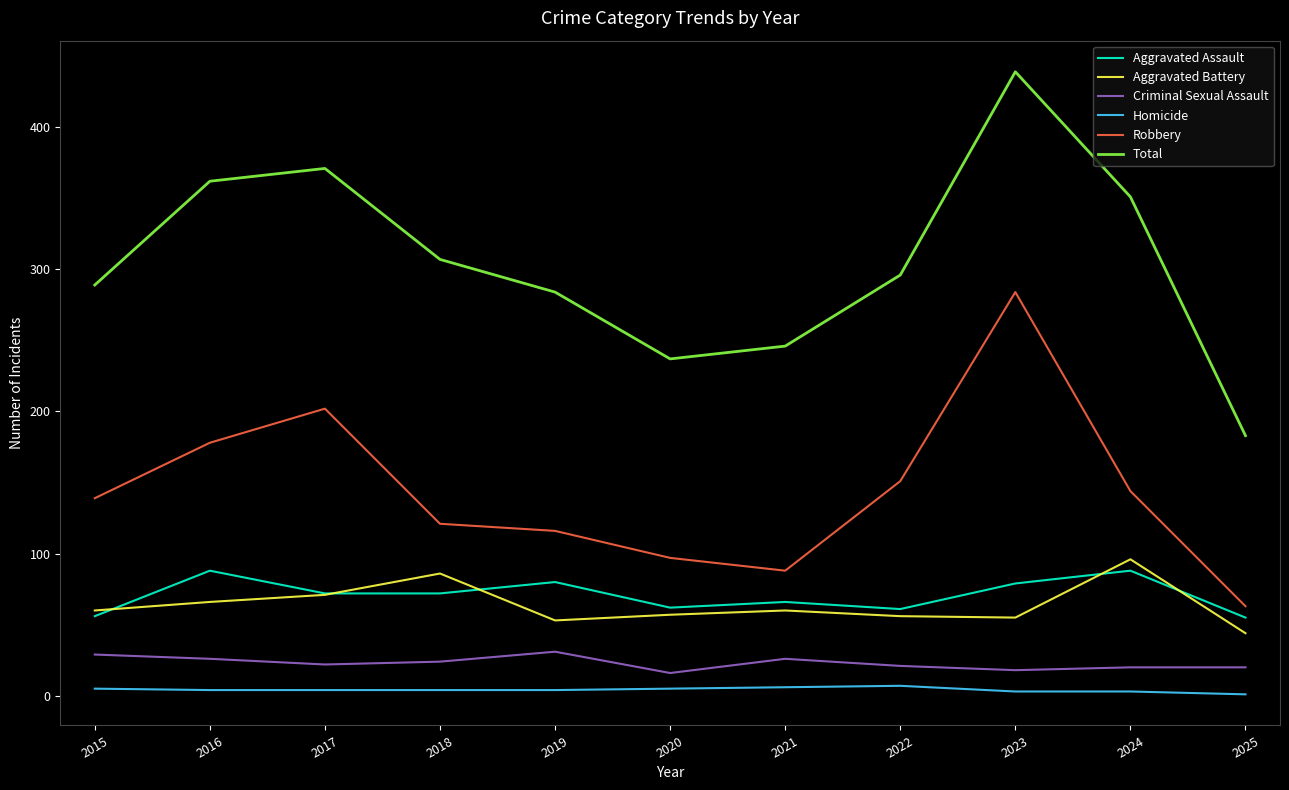

True or false: Homicide and Total cross at least once.

False